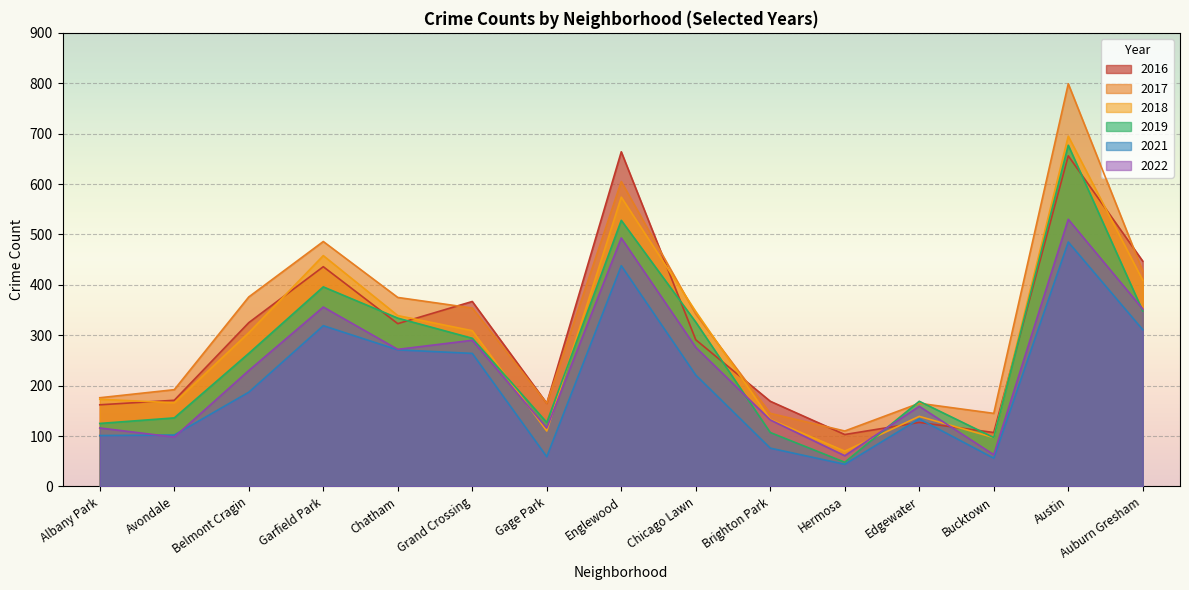

The 2018 series shows 521 at Chicago Lawn. True or false?

False